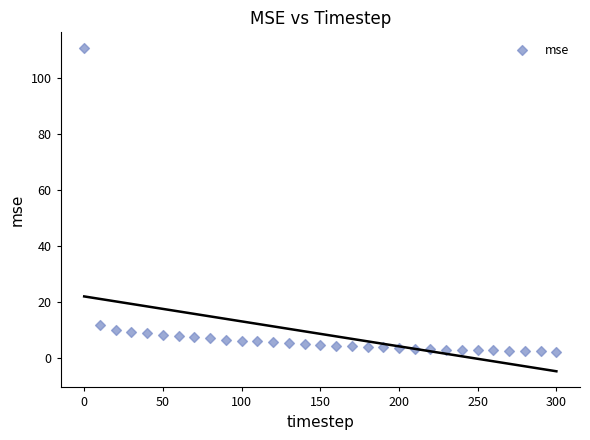

What is the range of X values (max minus min)?

300.0